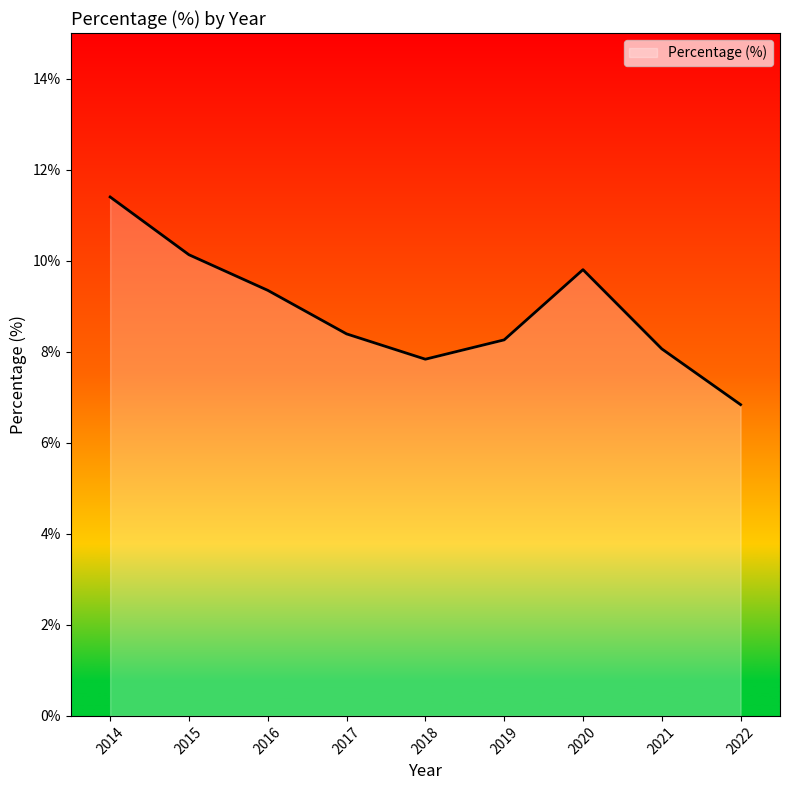

What is the approximate value at 2022?

6.8